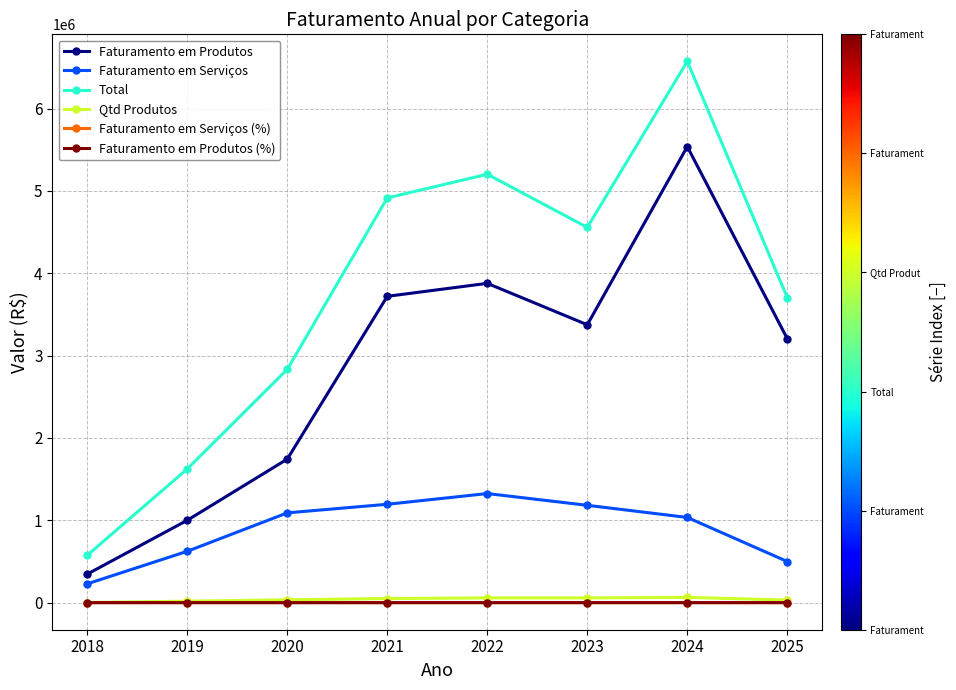

True or false: Faturamento em Serviços and Faturamento em Produtos (%) cross at least once.

False